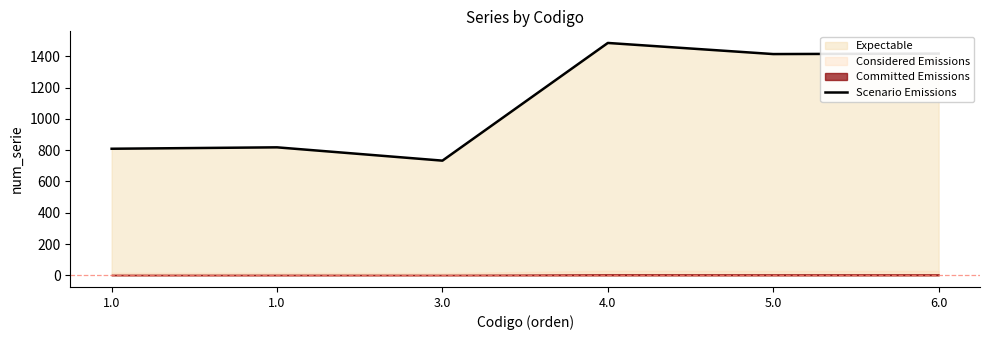

At which category does the data reach its first local valley?

3.0